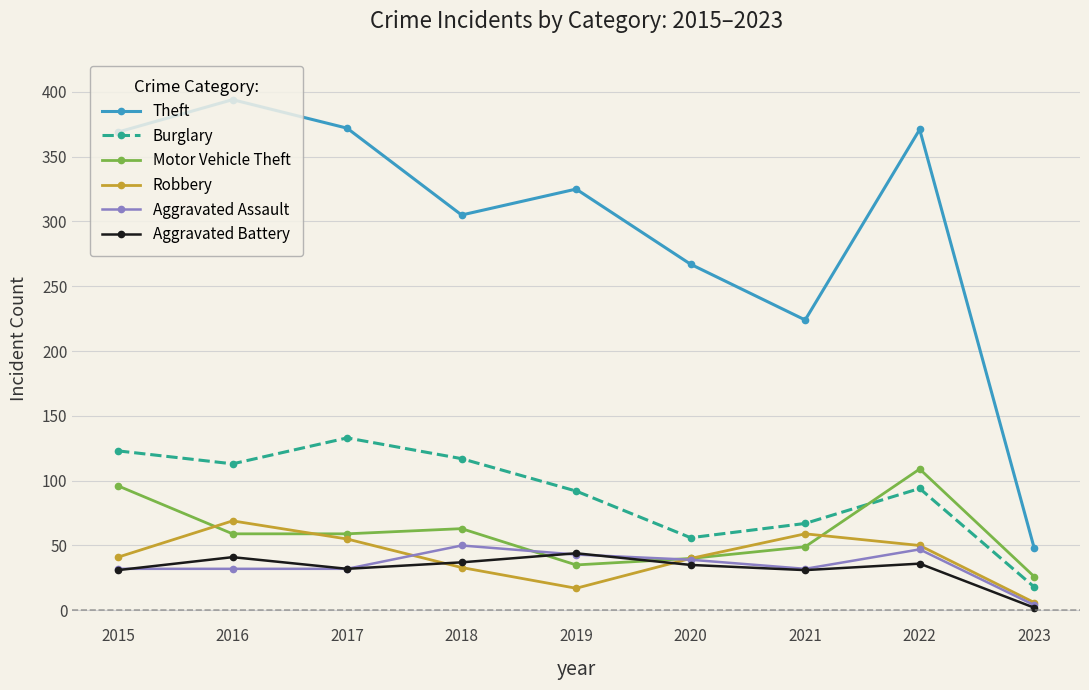

Which label corresponds to the largest value in the chart?

2016